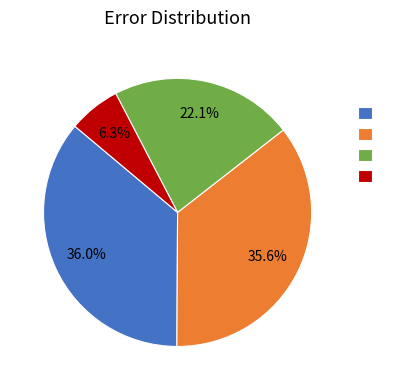

Is there a majority slice in this chart?

No